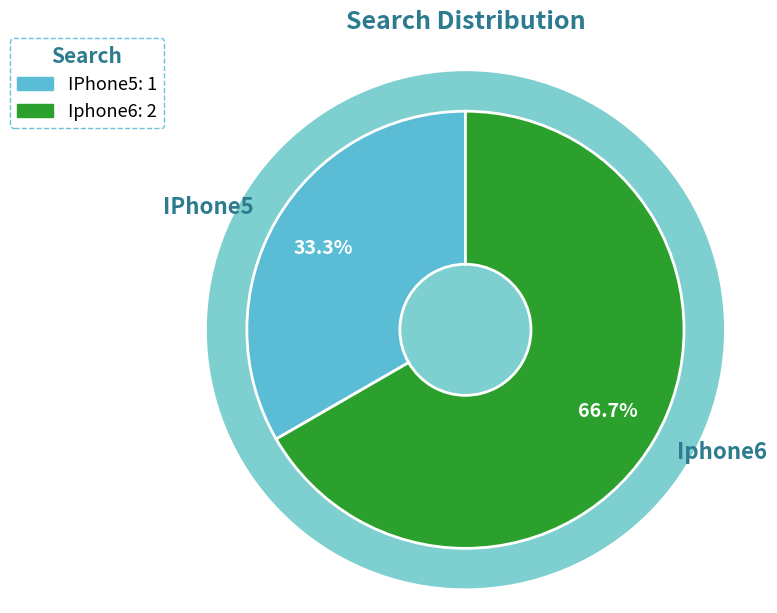

How much of the chart is everything except Iphone6?

33.3%